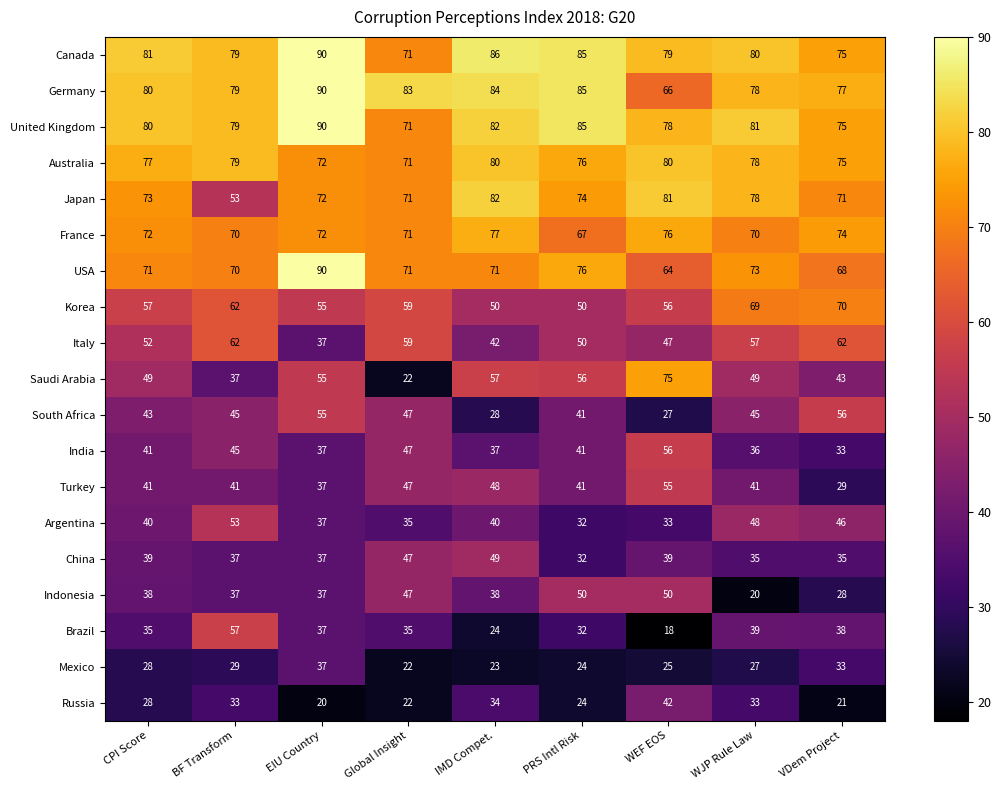

What is the average value of the Argentina series?

40